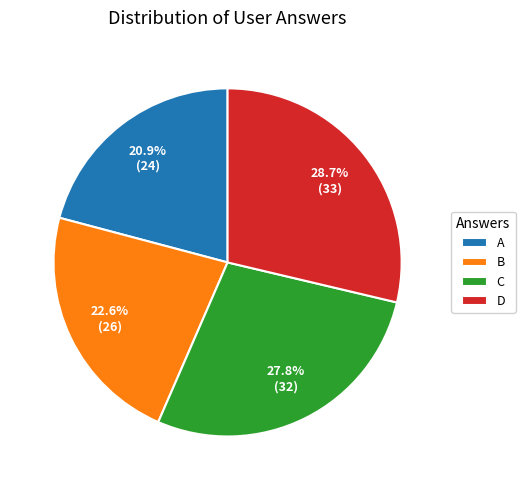

What is the largest slice in the pie chart?

D